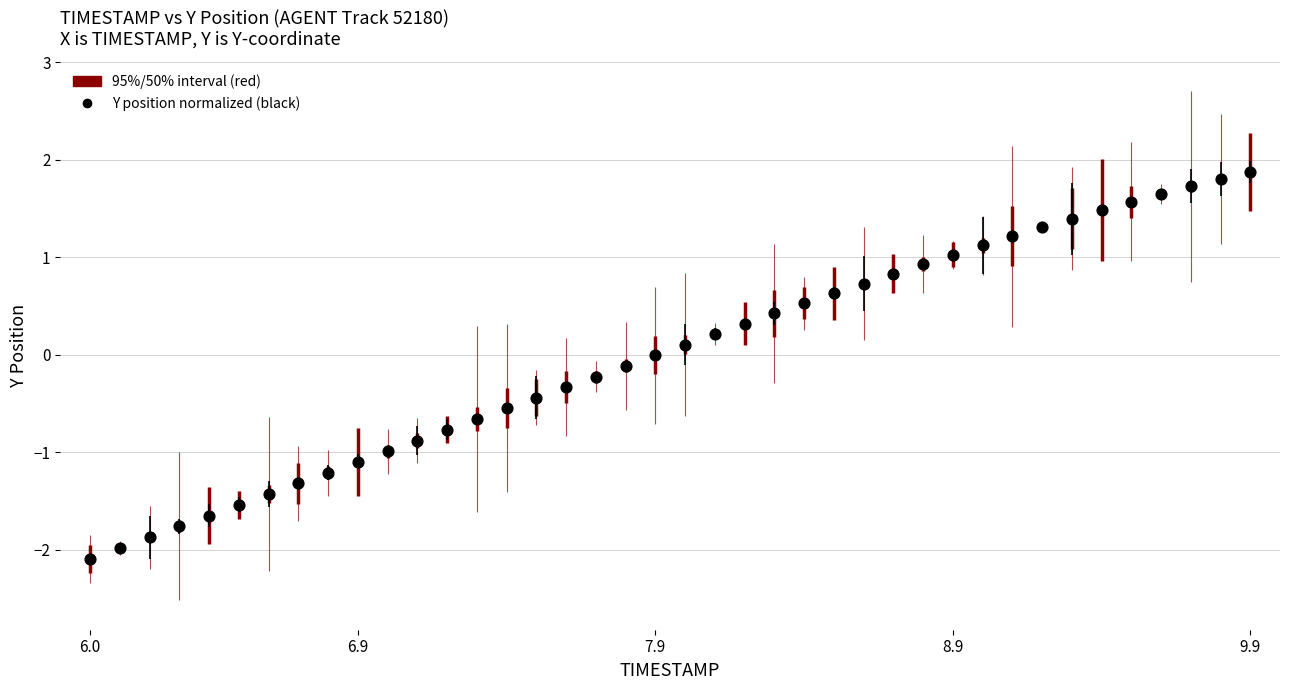

What is the range of Y values (max minus min)?

4.0